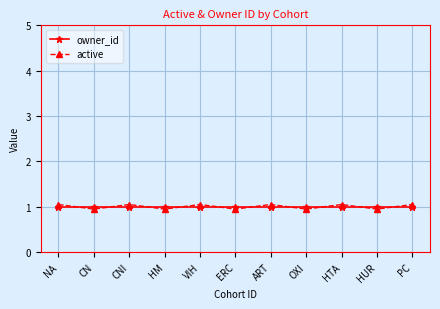

Where does the active series first go above 1?

NA